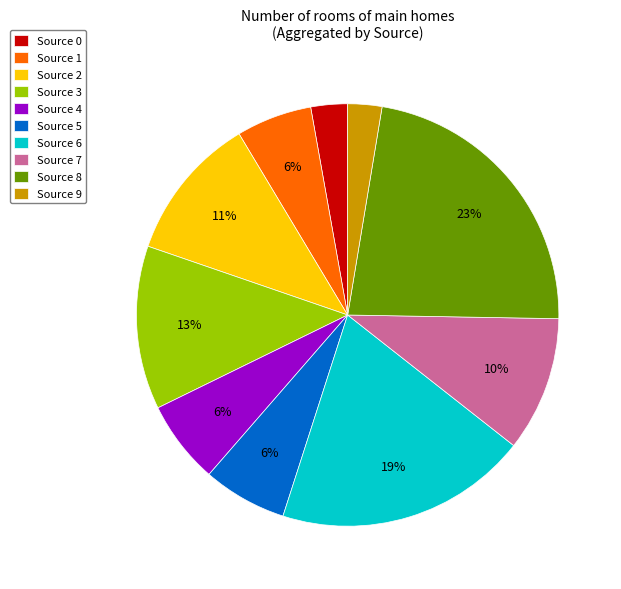

To the nearest percent, what is the difference between the Source 9 and Source 1 slice percentages?

3%